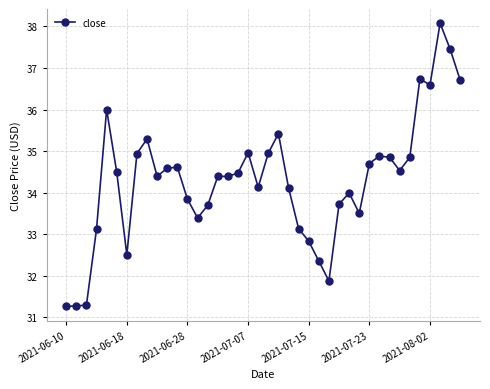

Does the chart display data point markers on the line(s)?

Yes